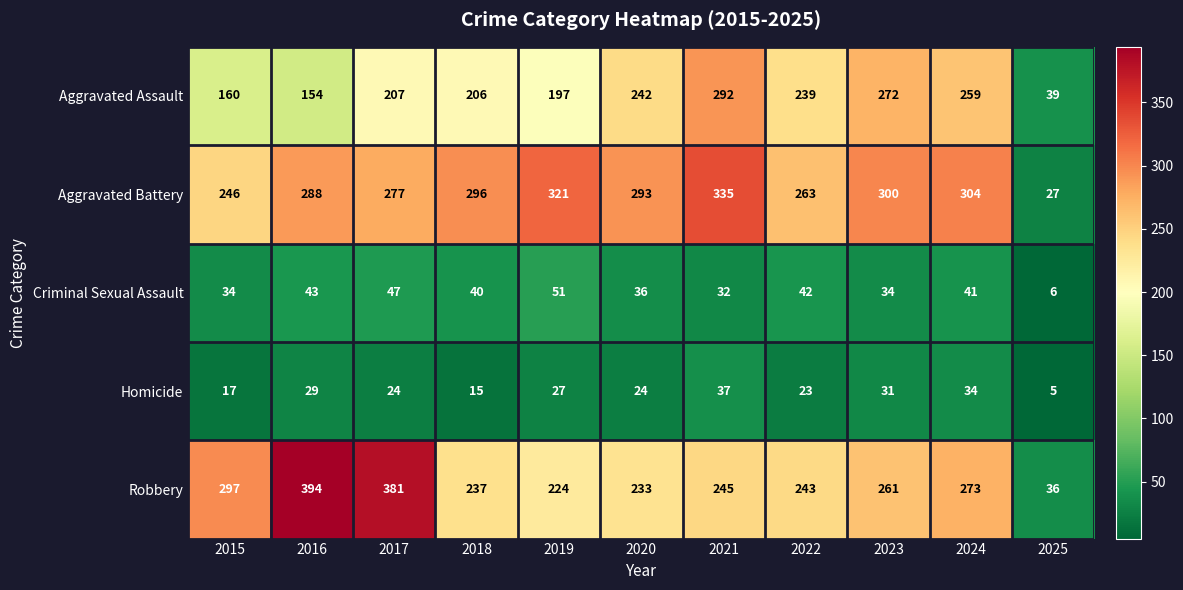

Read the Aggravated Battery value at 2023, to the nearest 5.

300